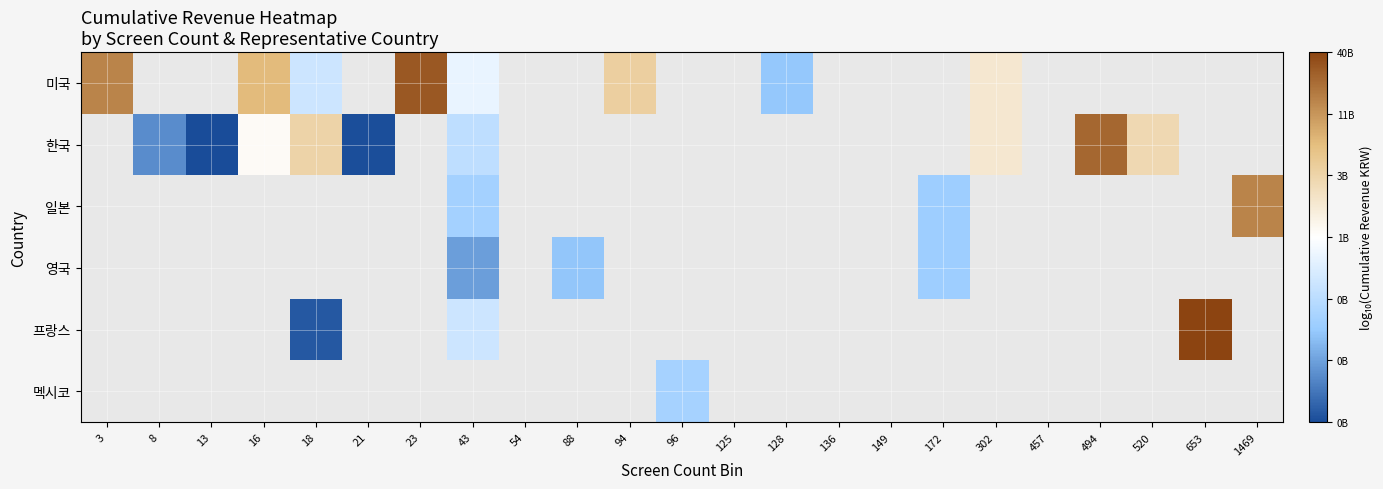

At how many categories does at least one series exceed 7?

18